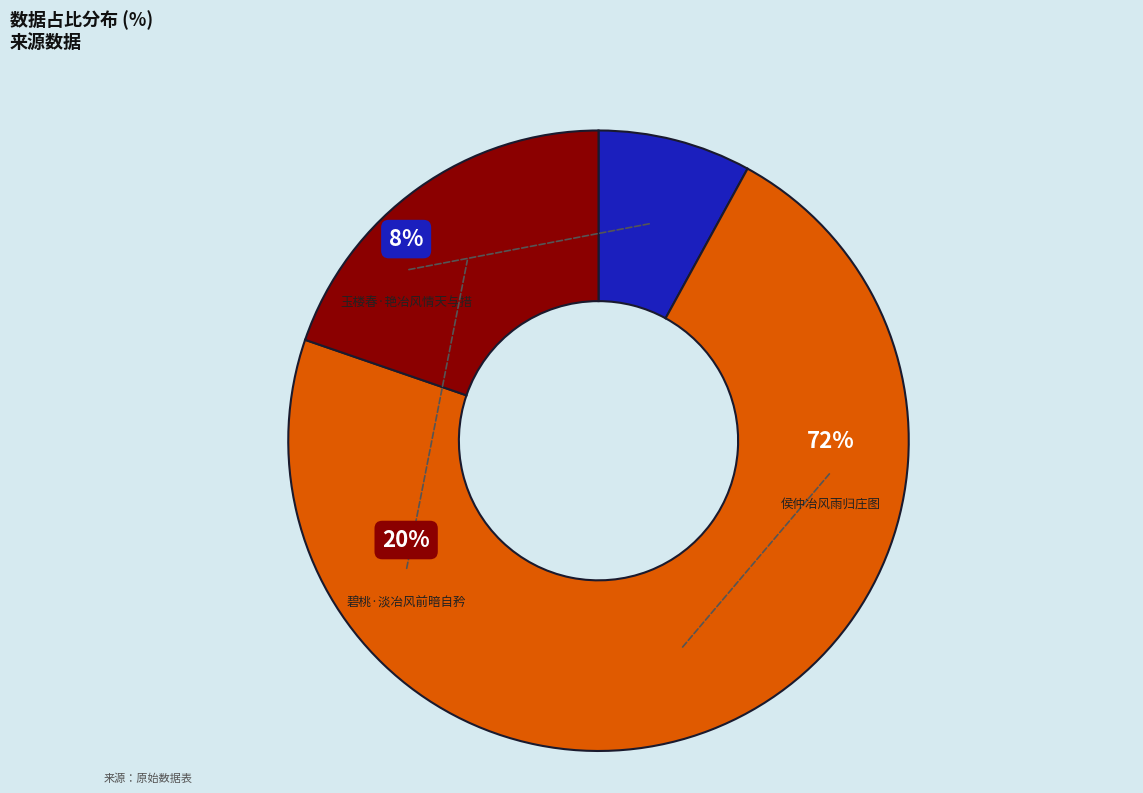

Rank the categories by value from highest to lowest.

侯仲冶风雨归庄图, 碧桃·淡冶风前暗自矜, 玉楼春·艳冶风情天与措